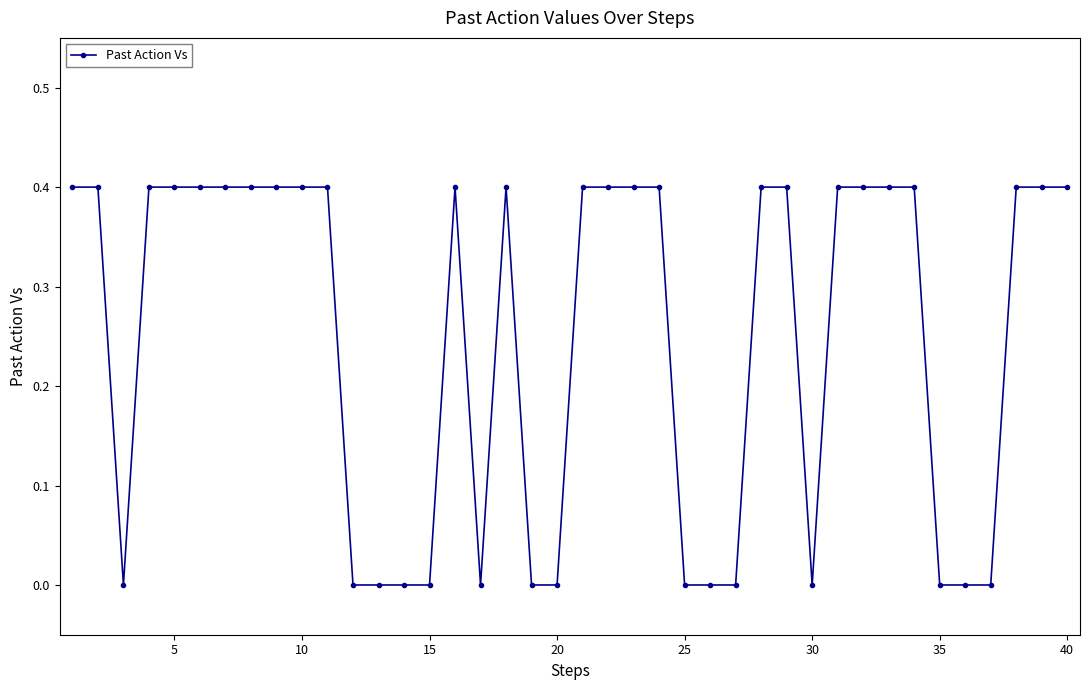

How many values are between 0 and 1?

40